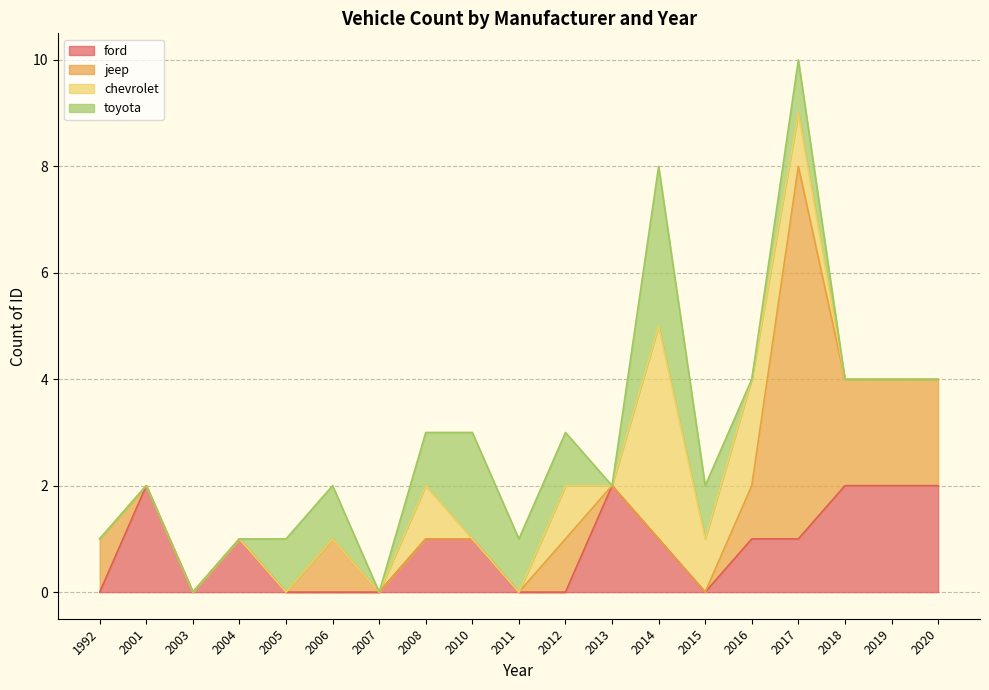

What is the total value across all series at 2020?

4